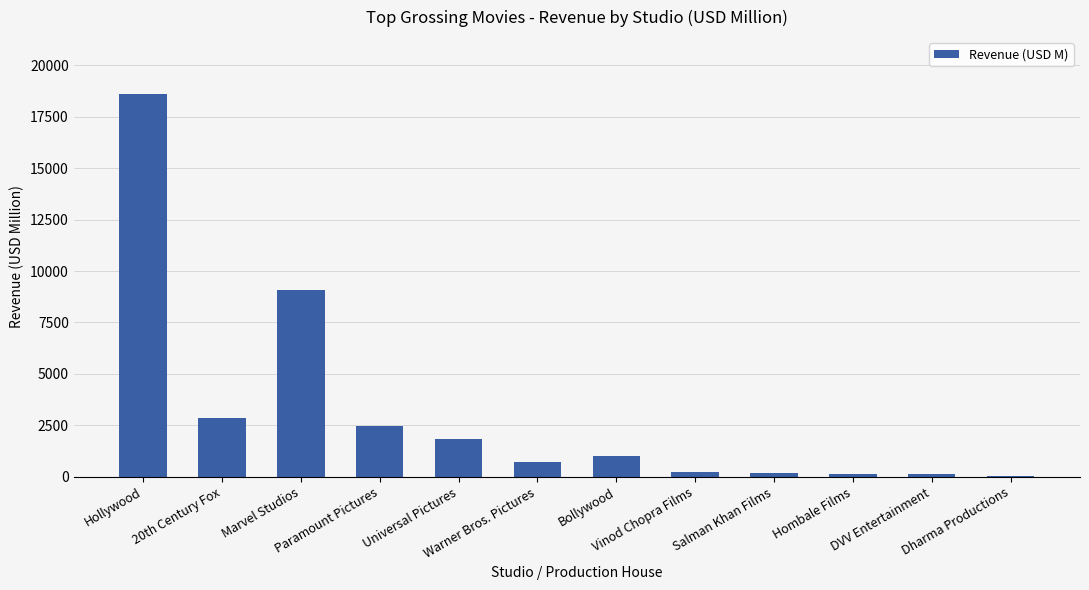

What is the difference between the values at Vinod Chopra Films and Bollywood?

780.9